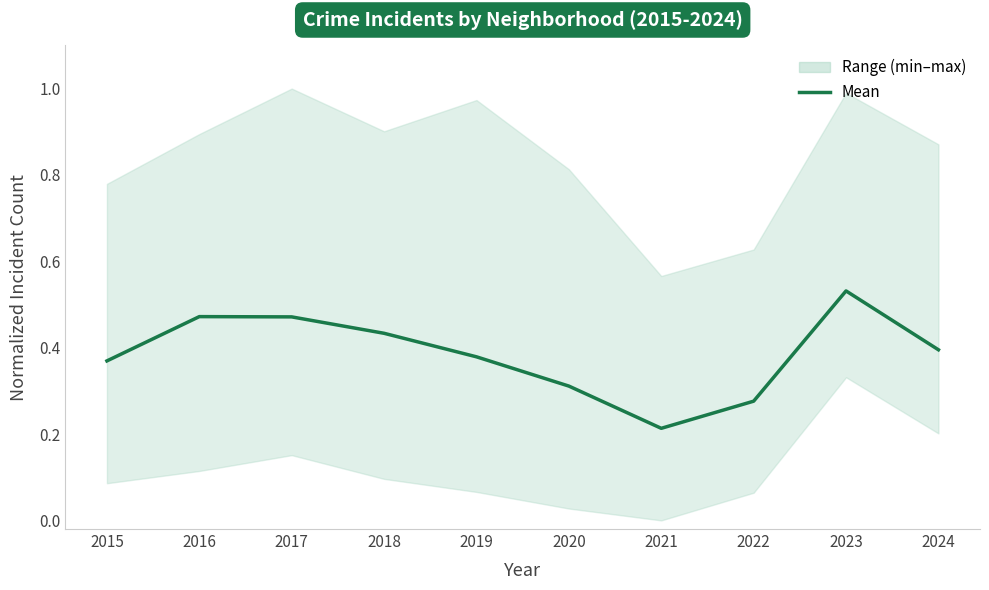

Reading left to right, transcribe all the data shown in this chart.

2015=0.4	2016=0.5	2017=0.5	2018=0.4	2019=0.4	2020=0.3	2021=0.2	2022=0.3	2023=0.5	2024=0.4